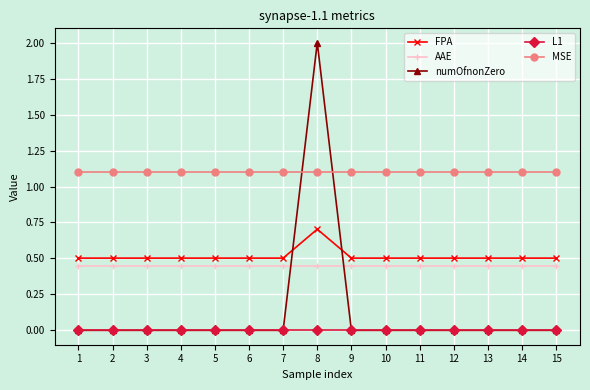

After their last crossing, which series has the higher values: FPA or numOfnonZero?

FPA